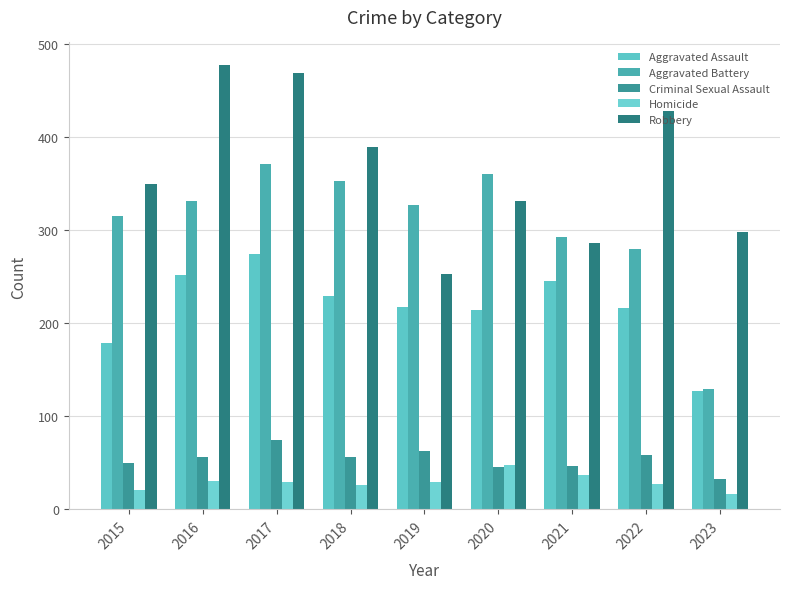

At 2018, list the series in order from largest to smallest.

Robbery, Aggravated Battery, Aggravated Assault, Criminal Sexual Assault, Homicide